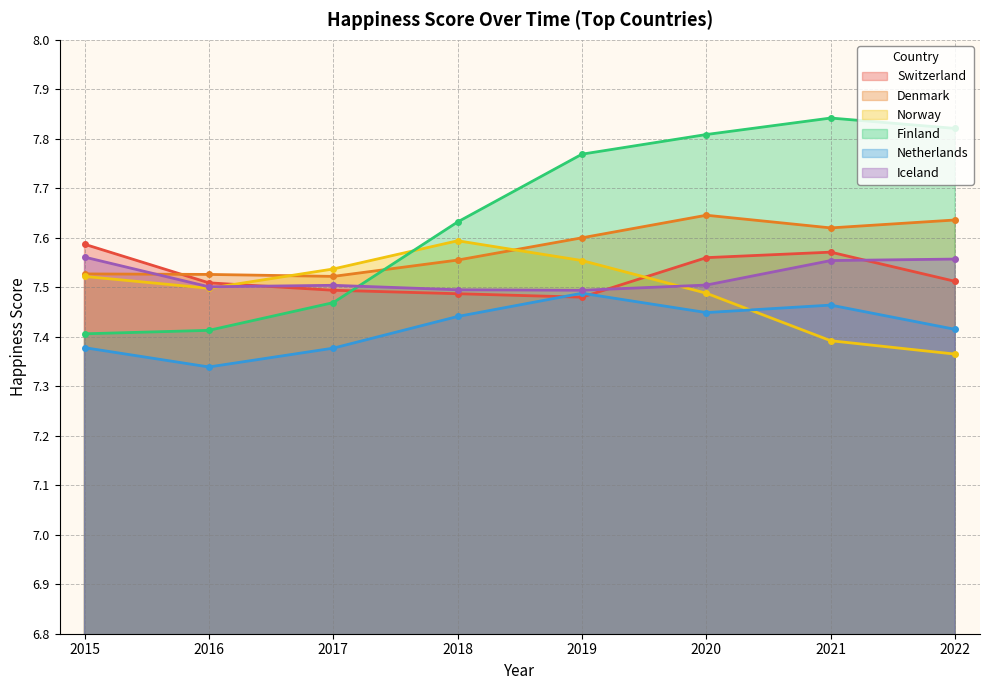

List the labels in order of Switzerland value, smallest first.

2019, 2018, 2017, 2016, 2022, 2020, 2021, 2015